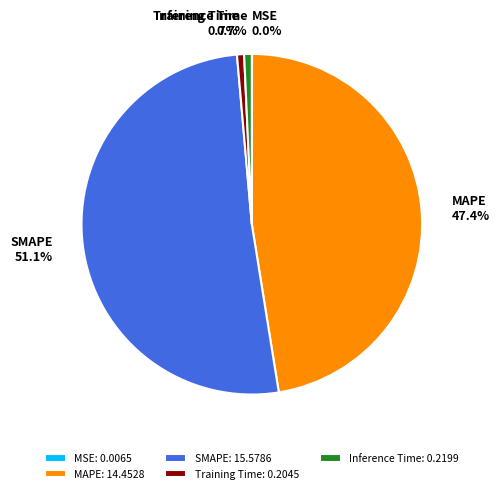

What is the total percentage of Inference Time and Training Time?

1.4%